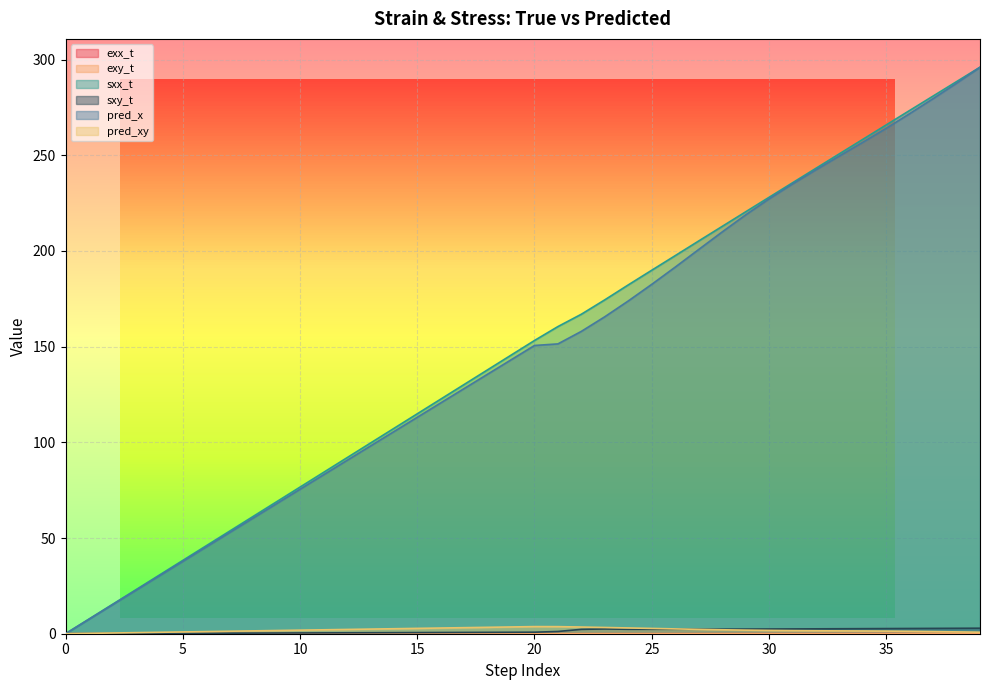

True or false: pred_xy has a value of 1.9 at 29.

True